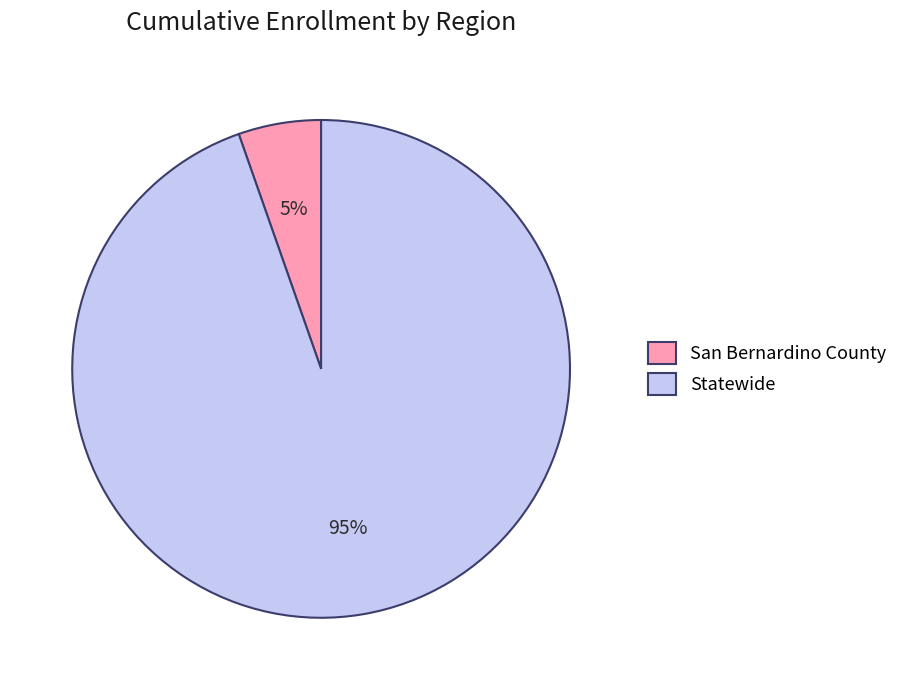

Which category accounts for the majority?

Statewide